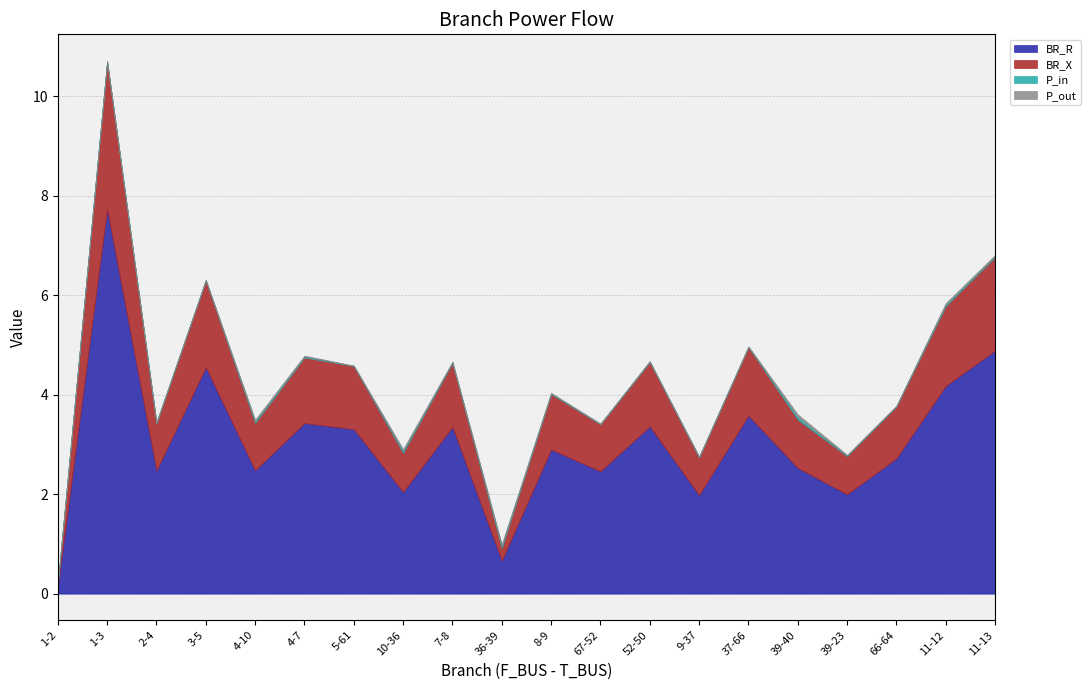

How many categories are shown in the chart?

20